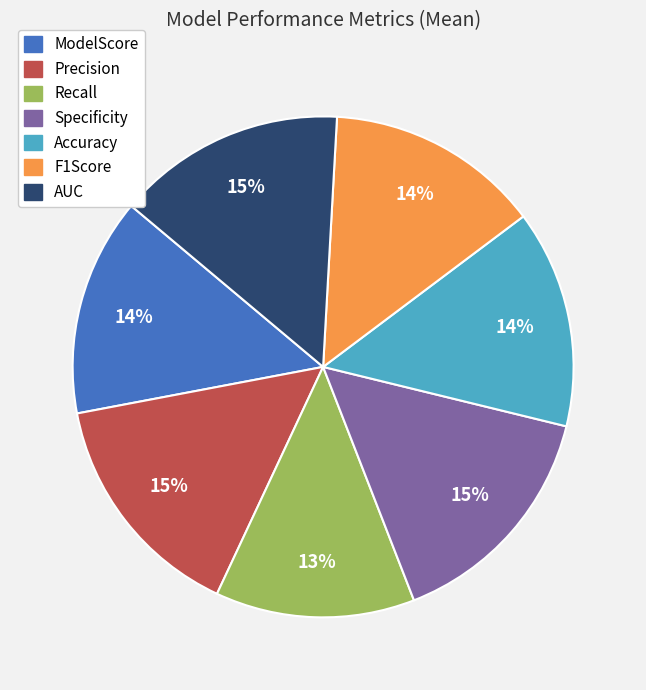

To the nearest percent, what percentage of the pie is AUC?

15%